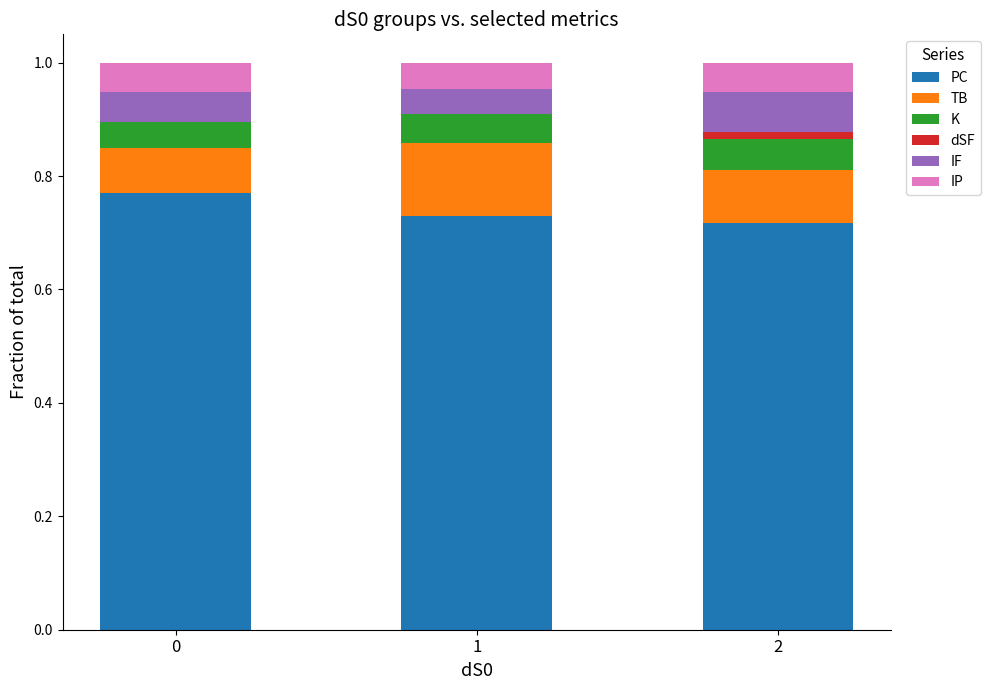

What is the total value across all series at 0?

1.0